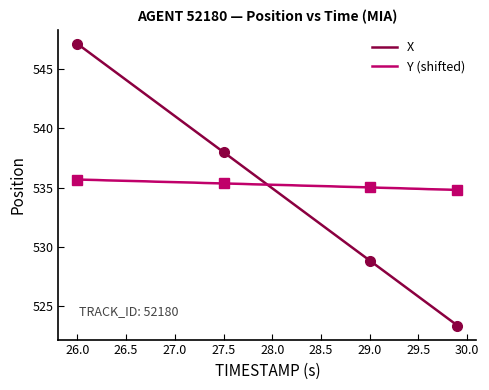

Does the chart have visible grid lines?

No